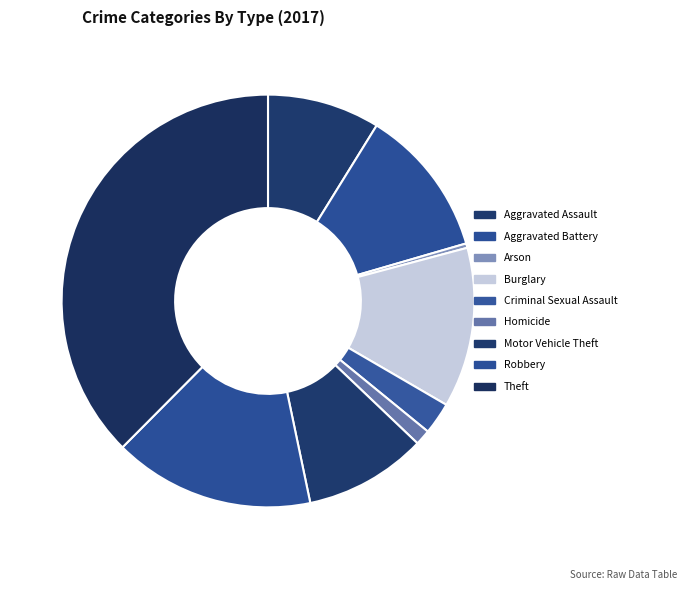

What portion of the pie excludes Robbery?

84.3%